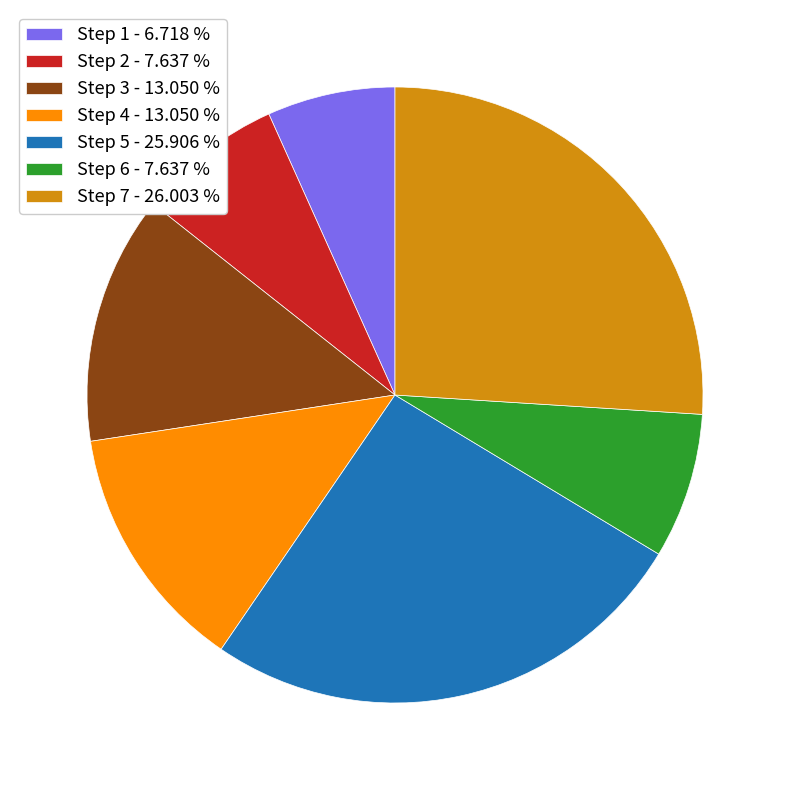

Combined, do Step 1 - 6.718 % and Step 5 - 25.906 % account for over 50%?

No